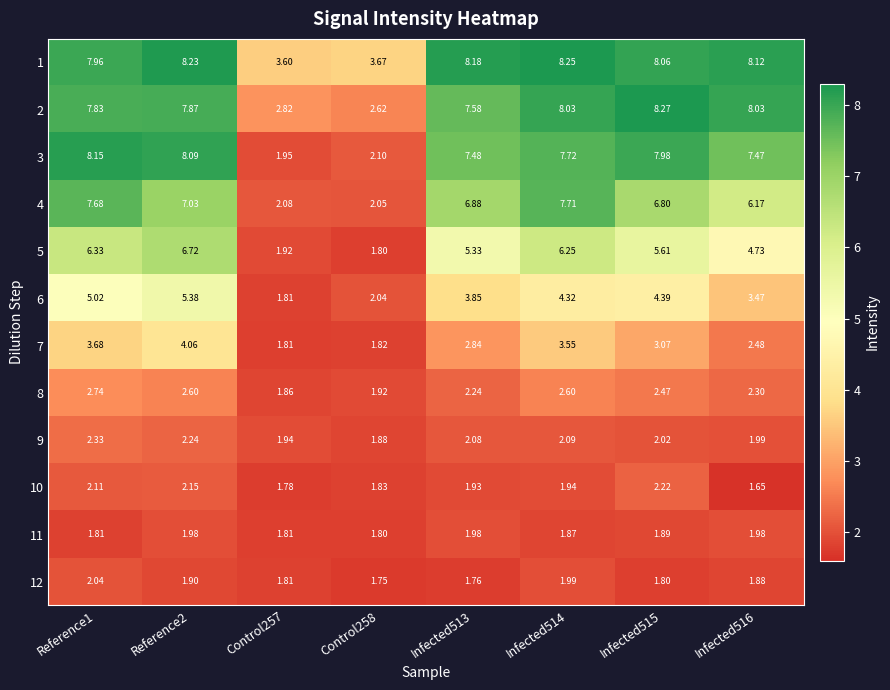

Is the value of 7 at Reference1 greater than the value of 1 at Reference2?

No